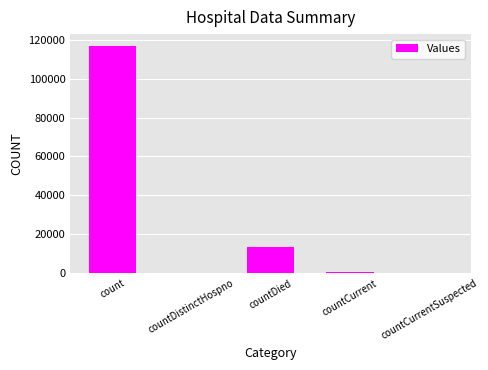

How many data points does each series have?

5